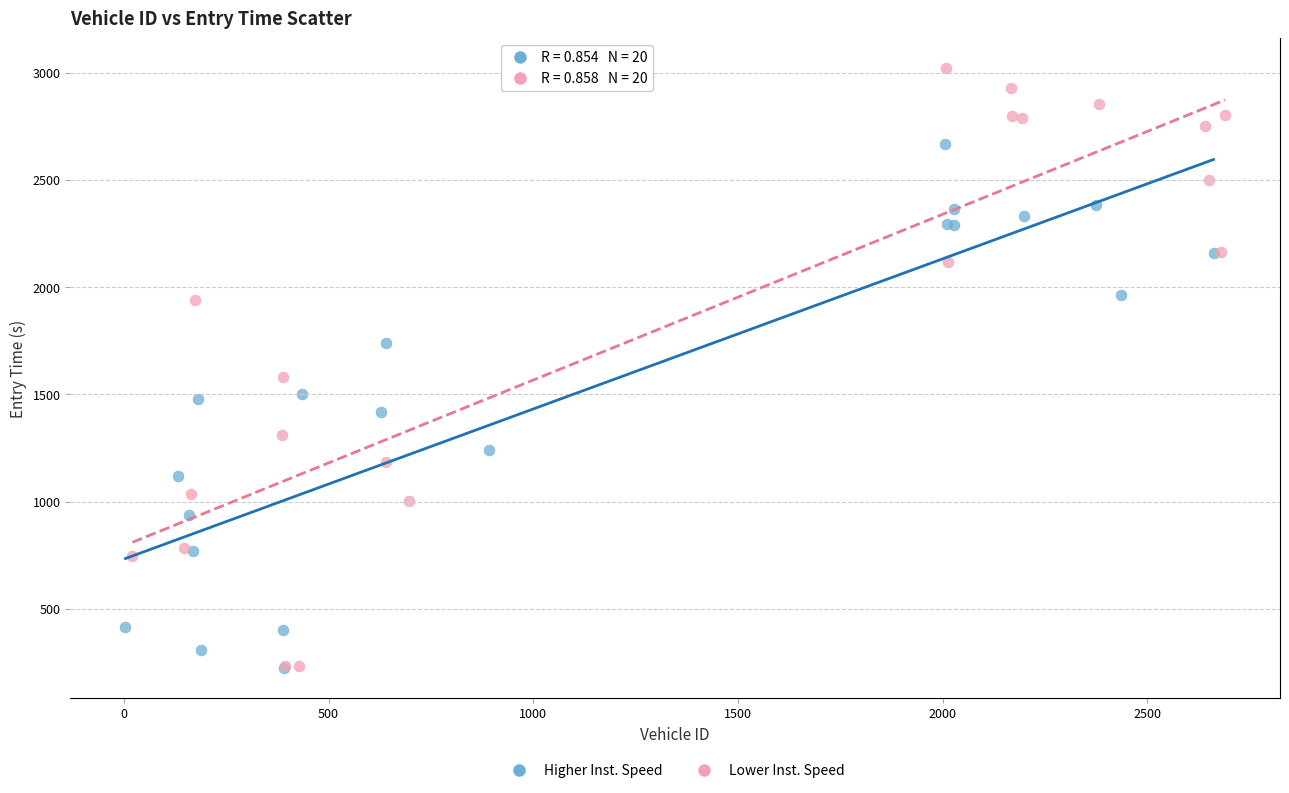

Which series has the largest Y range (max minus min)?

Lower Inst. Speed